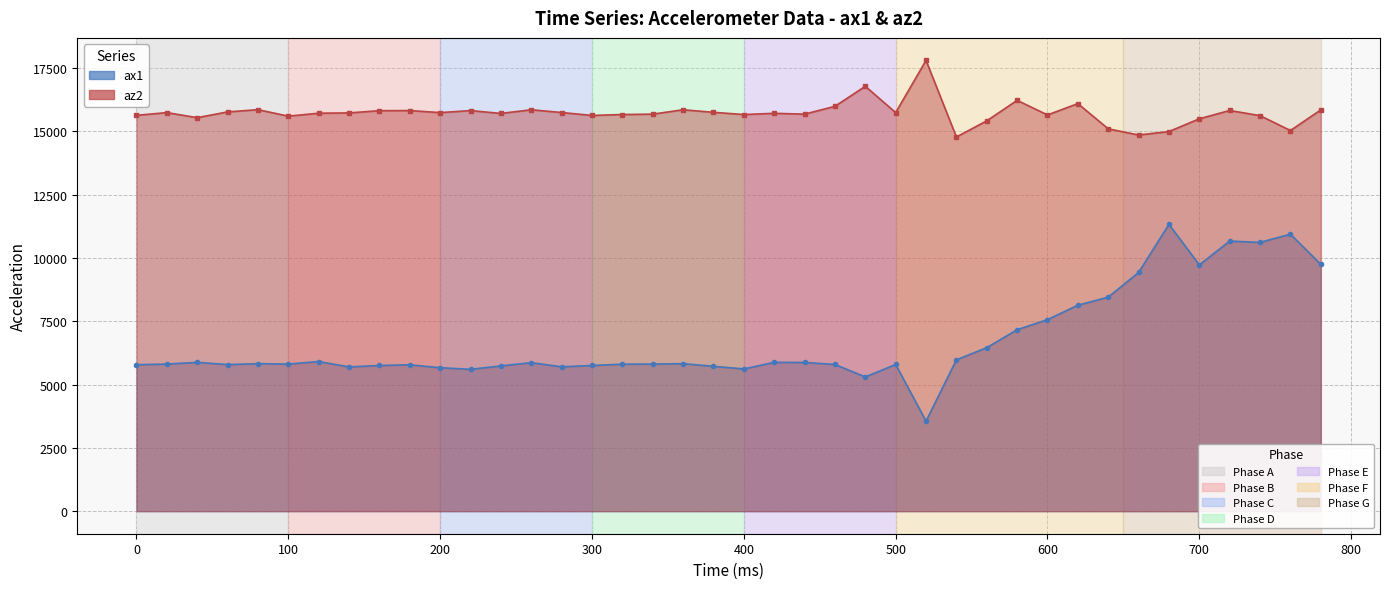

The value of az2 at 18 is 8520. True or false?

False